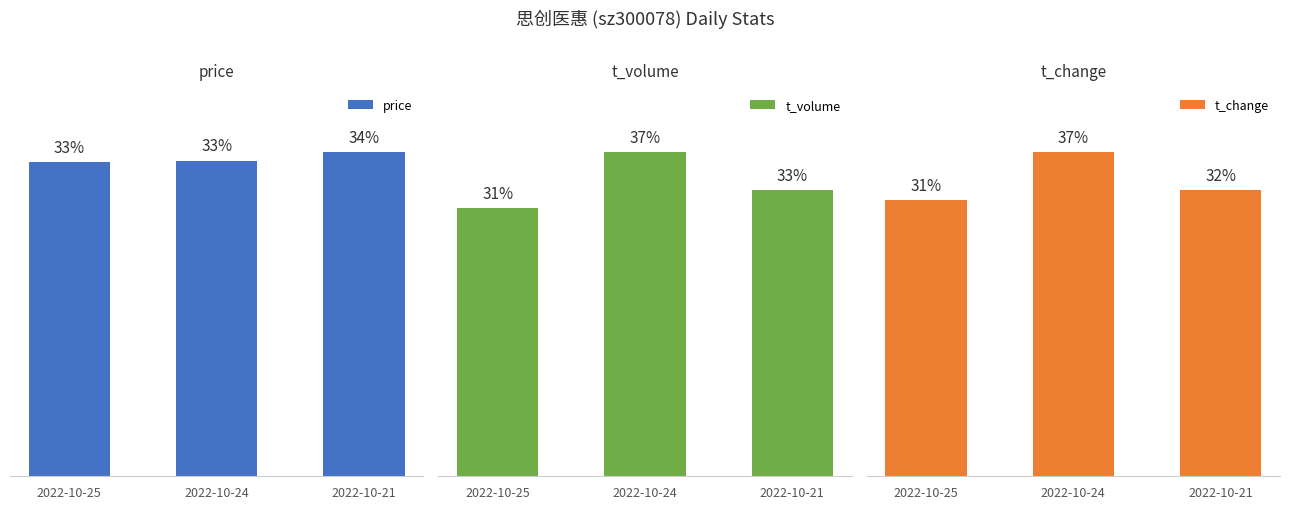

What is the spread (max minus min) of values at 2022-10-24?

4555.7